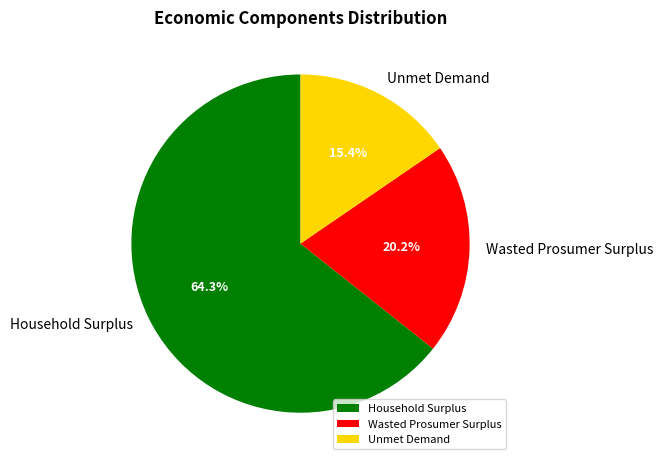

What percentage is NOT represented by Wasted Prosumer Surplus?

79.8%